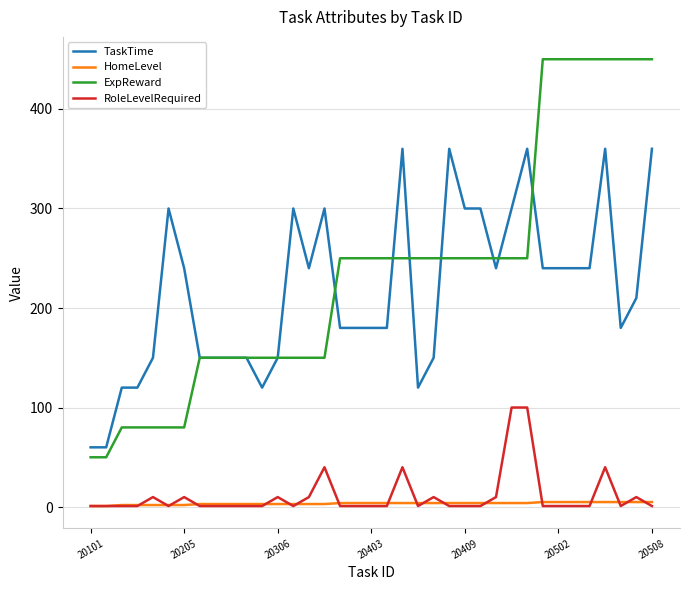

List the series in order of their peak value, lowest first.

HomeLevel, RoleLevelRequired, TaskTime, ExpReward